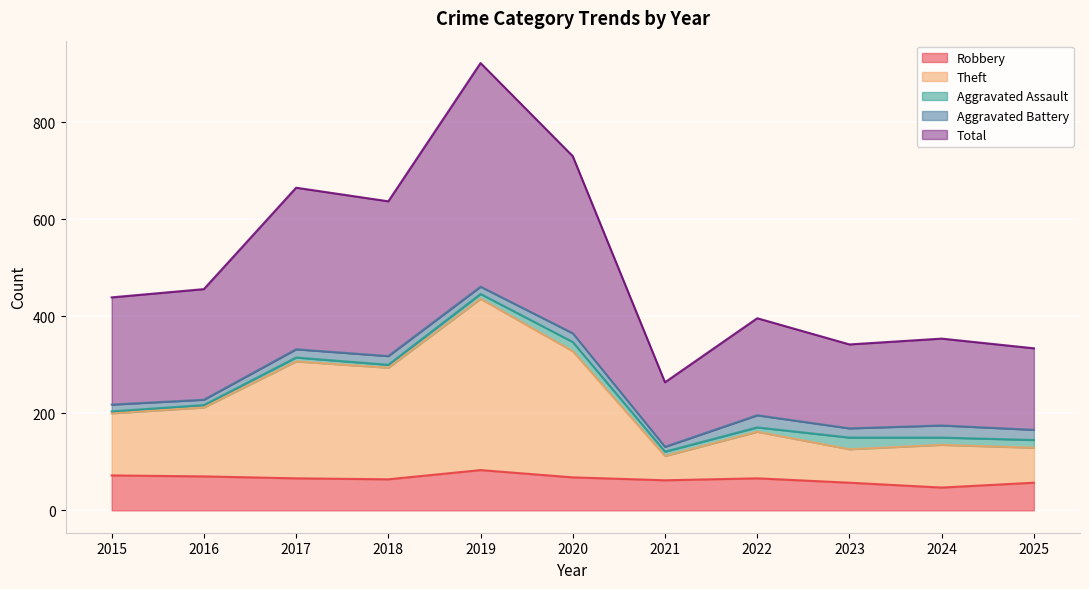

Which has a higher value, 2019 or 2016?

2019